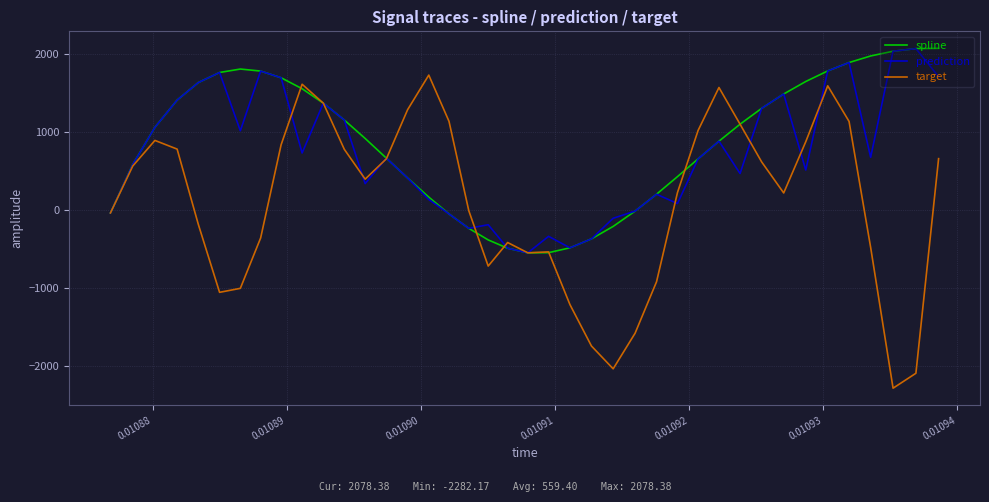

List the series in order of their overall mean, lowest first.

target, prediction, spline